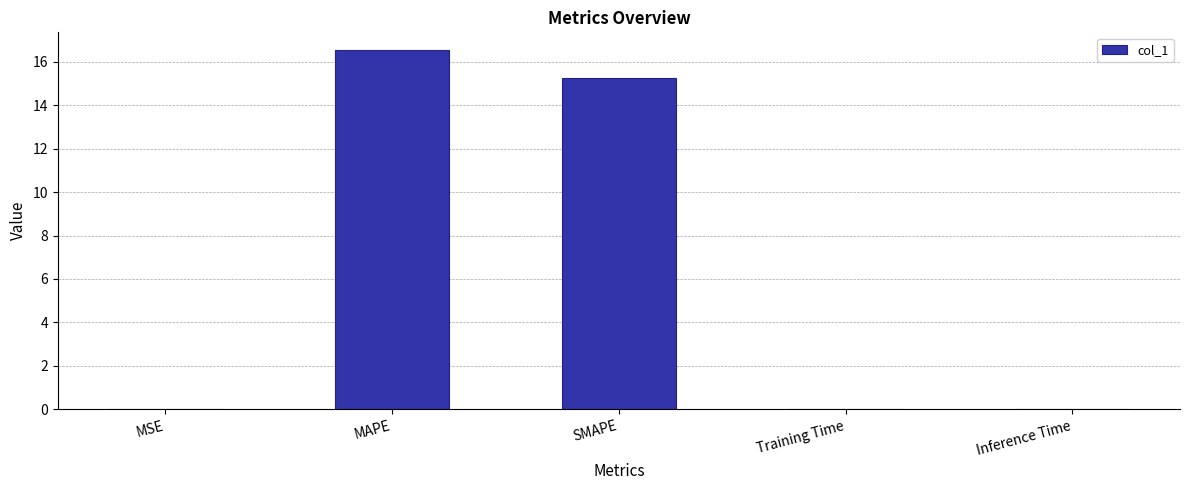

True or false: the data shows 16.5 at MAPE.

True